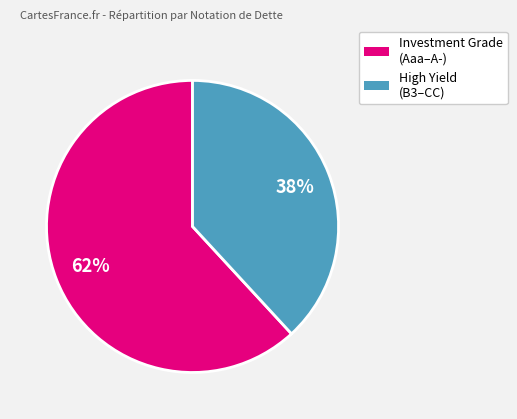

To the nearest percent, what is the difference between the largest and smallest slice percentages?

24%